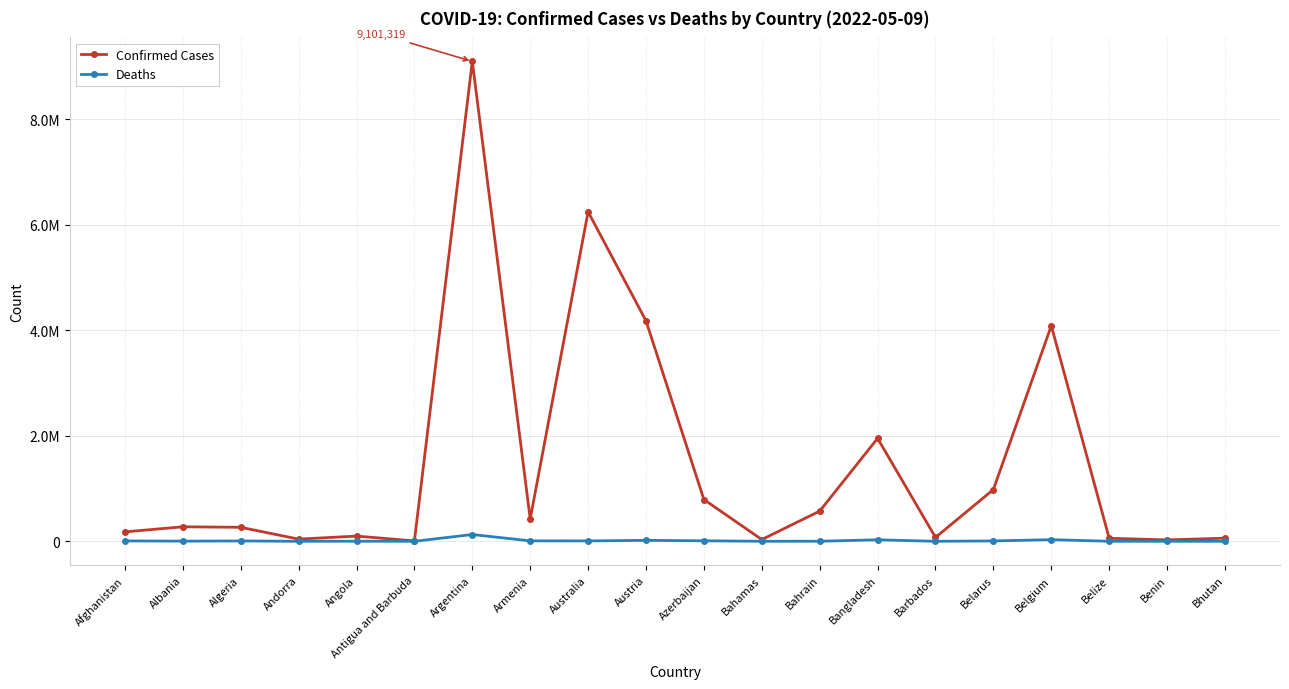

Which series has the largest range (max minus min)?

Confirmed Cases